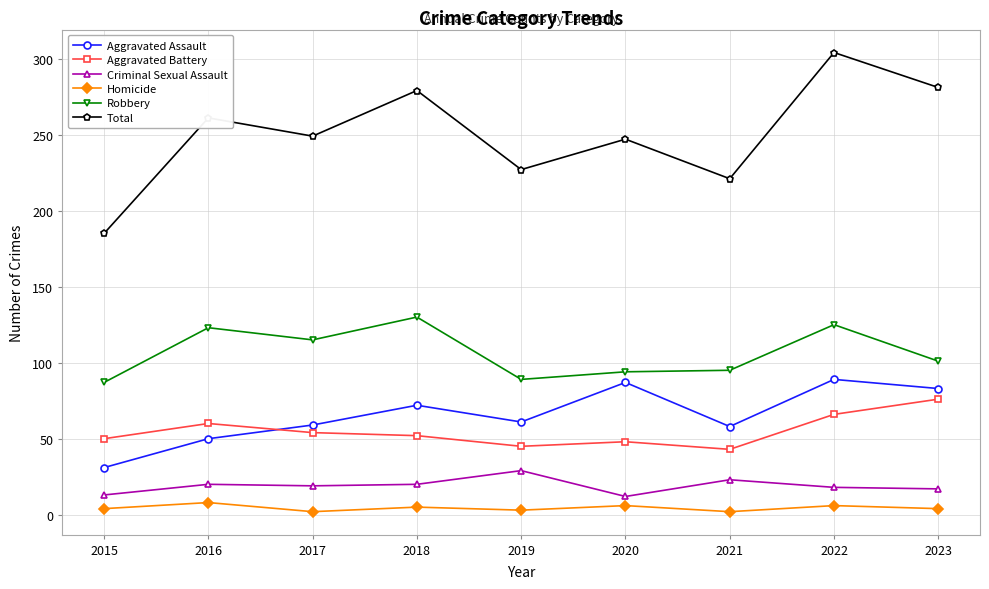

What are all the series names shown in the legend?

Aggravated Assault, Aggravated Battery, Criminal Sexual Assault, Homicide, Robbery, Total